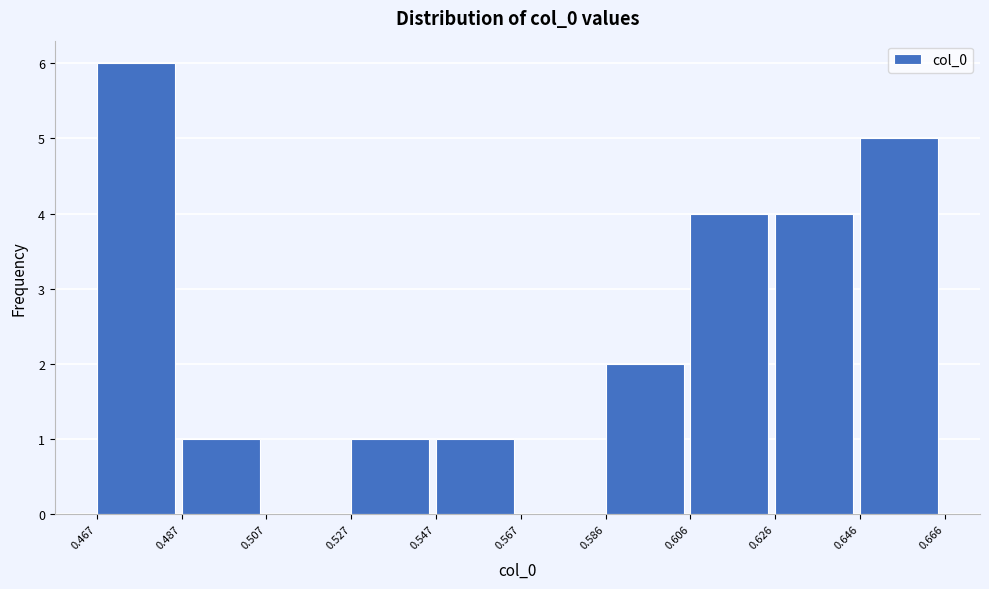

Reading left to right, transcribe this chart: for each bar, give the range it covers on the x-axis and its height. The values are not printed on the chart, so give them approximately, as read against the axis.

0.467 to 0.487: 6
0.487 to 0.507: 1
0.507 to 0.527: 0
0.527 to 0.547: 1
0.547 to 0.567: 1
0.567 to 0.586: 0
0.586 to 0.606: 2
0.606 to 0.626: 4
0.626 to 0.646: 4
0.646 to 0.666: 5